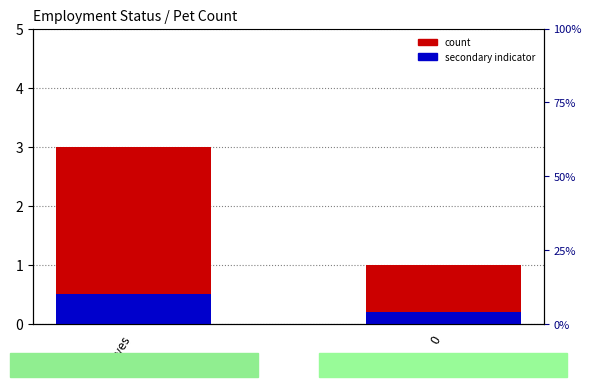

What value does the secondary indicator series have at 0?

0.2